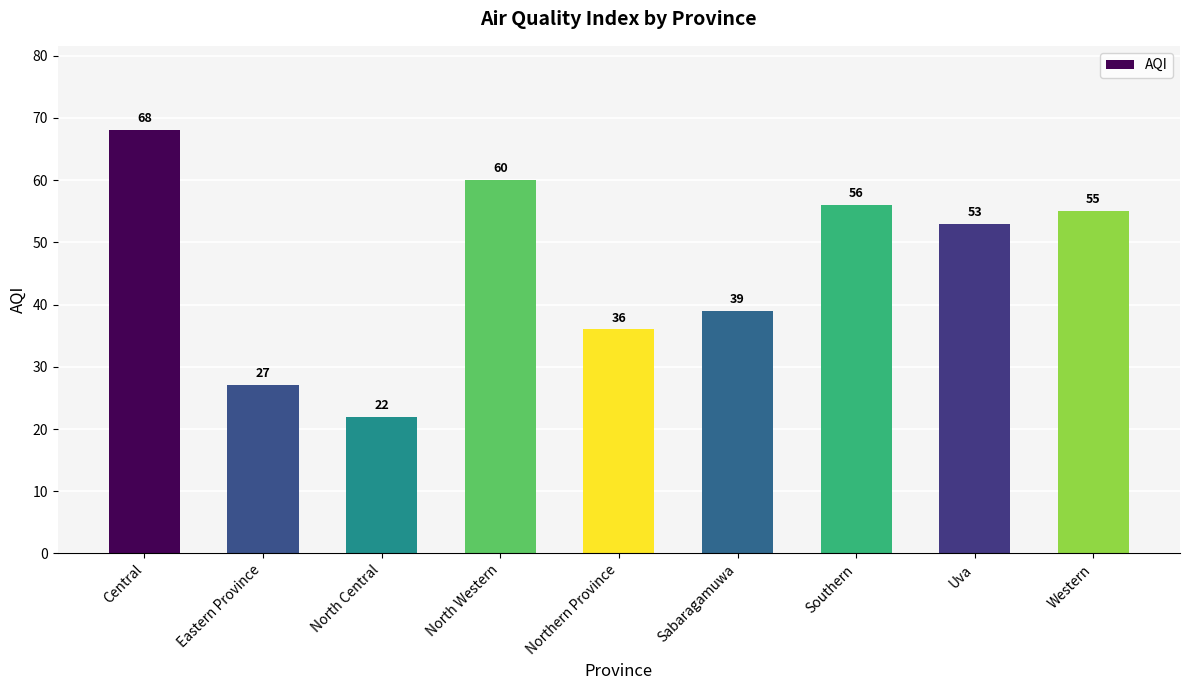

Reading left to right, list all the values displayed in this chart.

Central=68	Eastern Province=27	North Central=22	North Western=60	Northern Province=36	Sabaragamuwa=39	Southern=56	Uva=53	Western=55